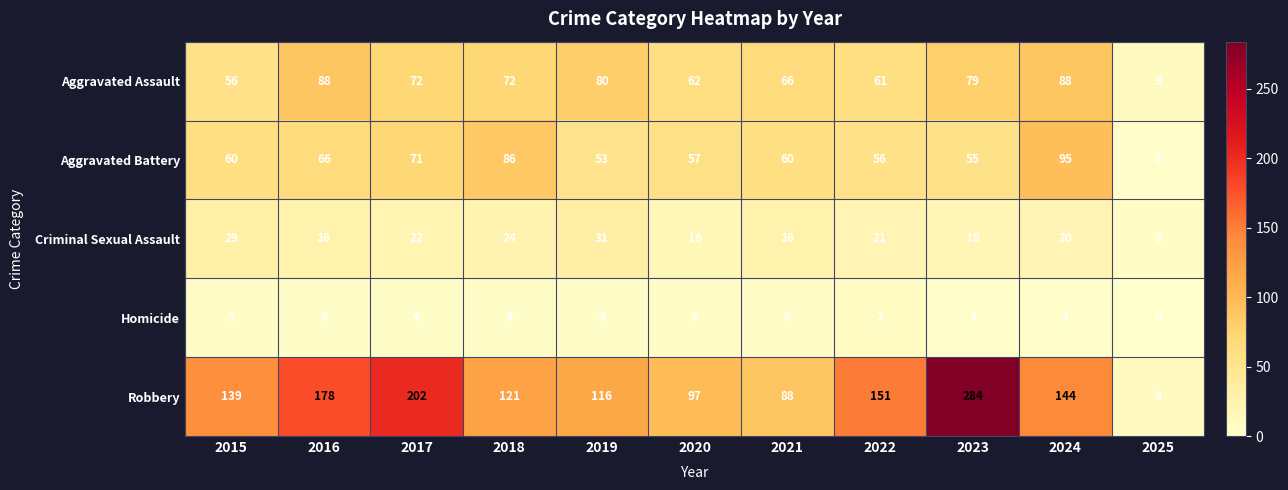

Which category has the highest value in the Homicide series?

2022